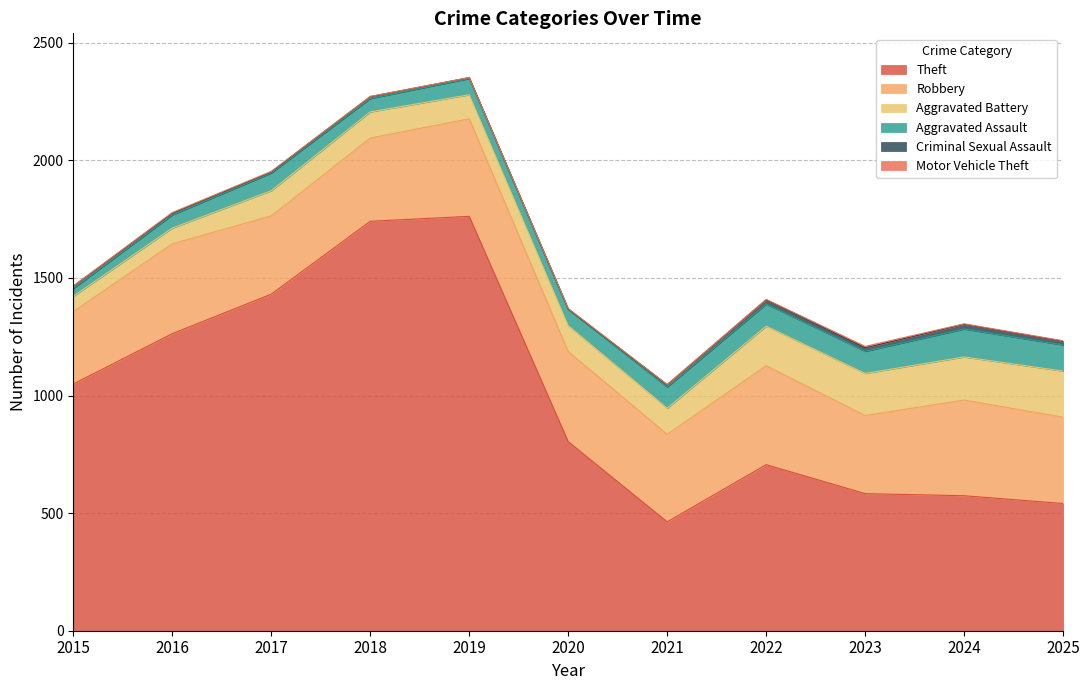

Between 2024 and 2016, which is larger?

2016